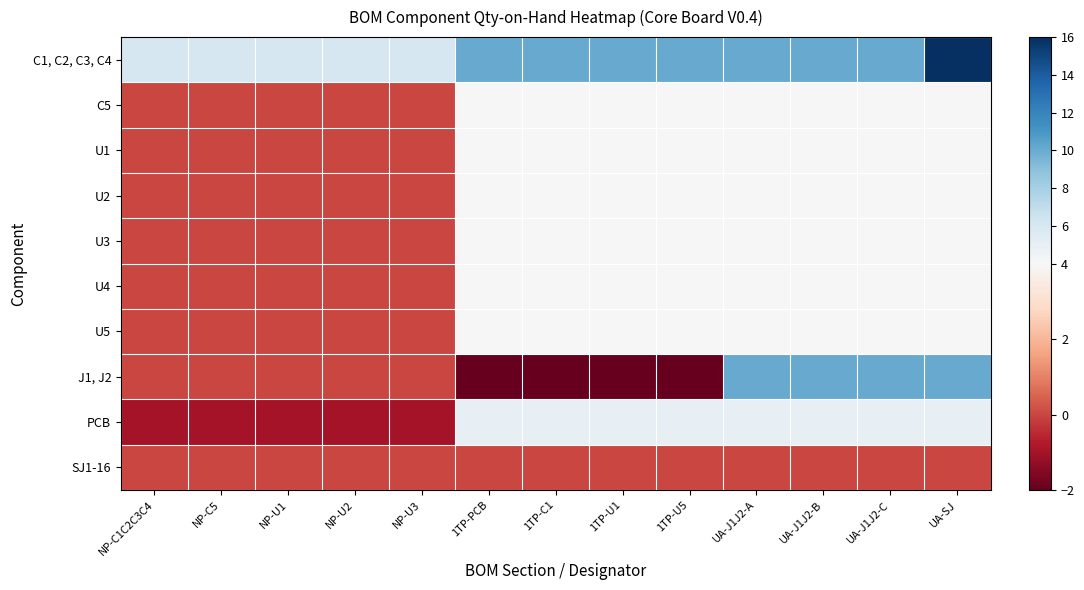

At how many categories does at least one series exceed 3?

13